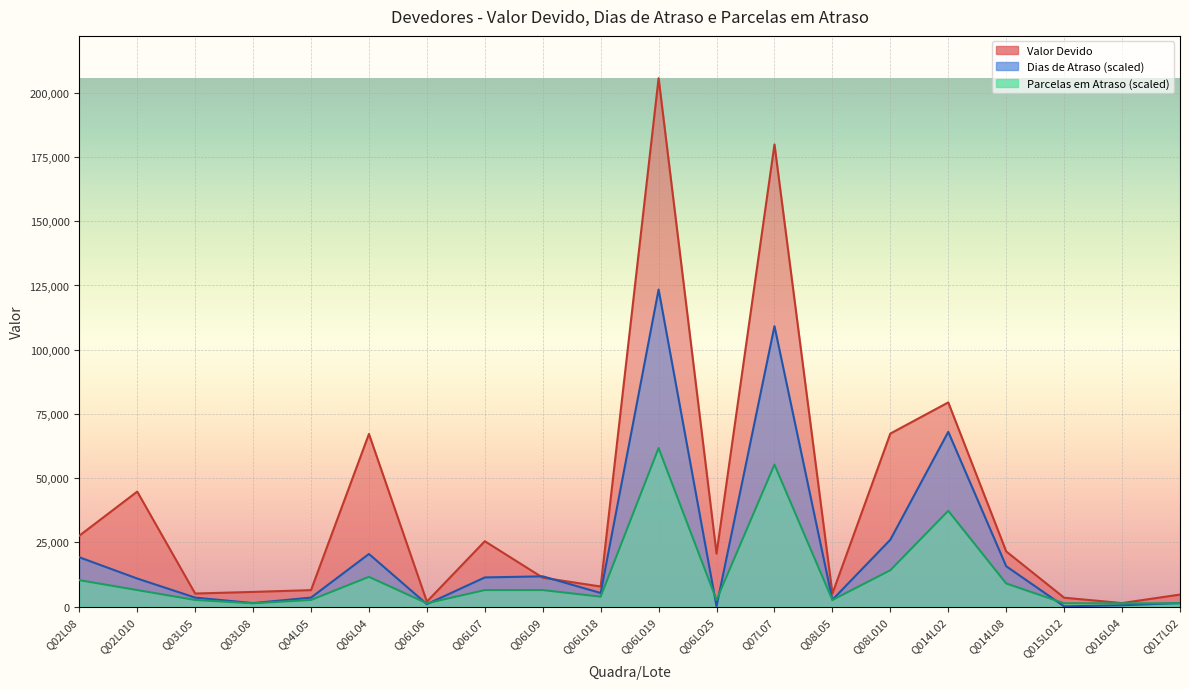

At which label does Parcelas em atraso reach its minimum?

Q03L08